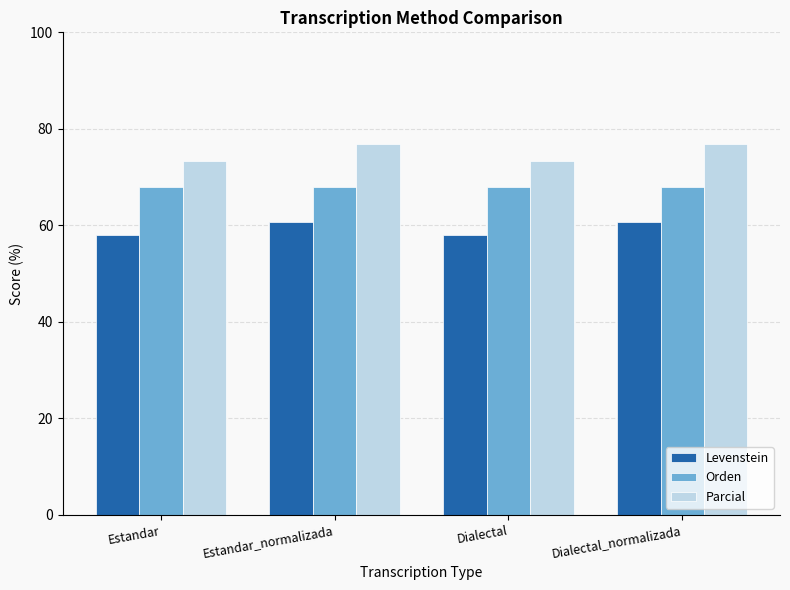

Is the value of Orden at Dialectal_normalizada greater than the value of Levenstein at Dialectal?

Yes